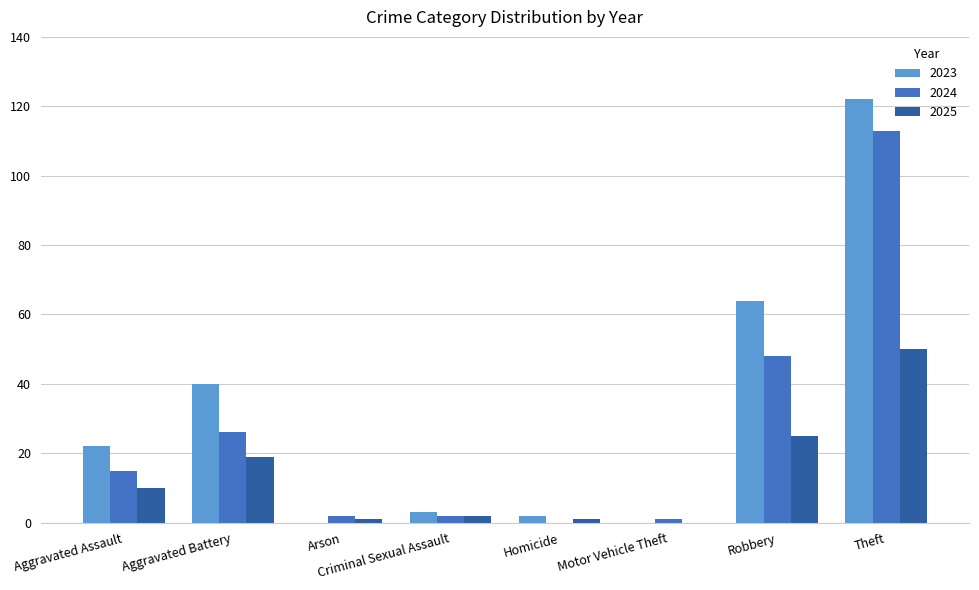

How many groups of bars are there?

8